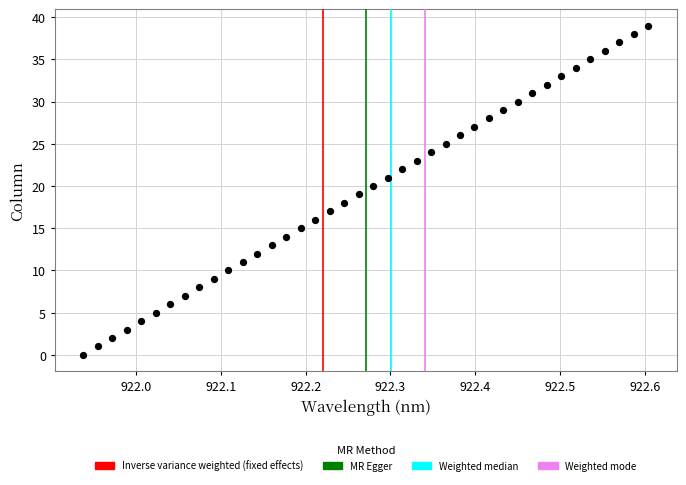

How many points are shown in the scatter plot?

40